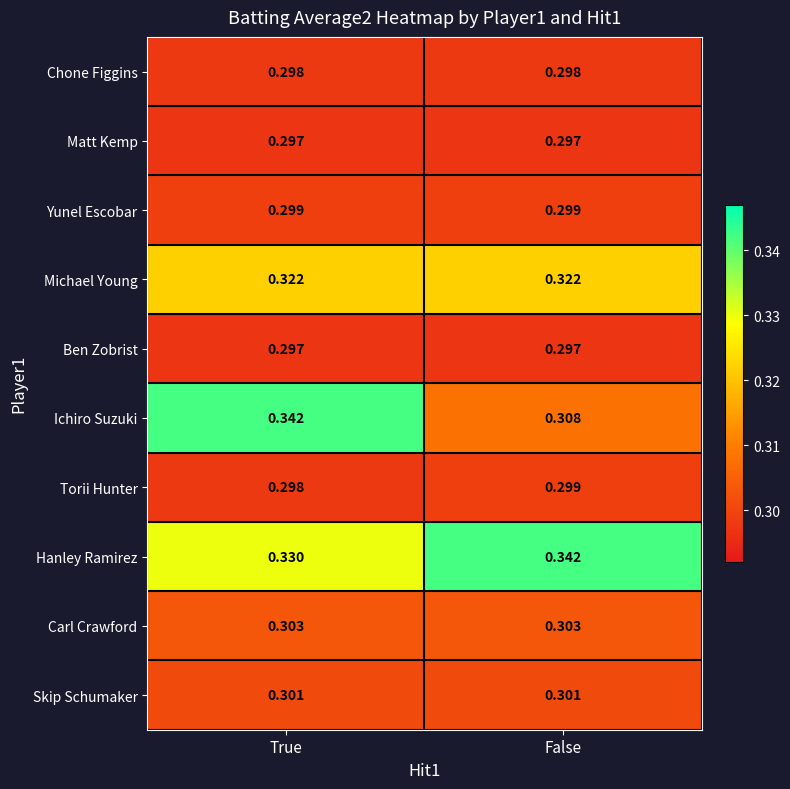

At which label does Hanley Ramirez reach its peak?

False